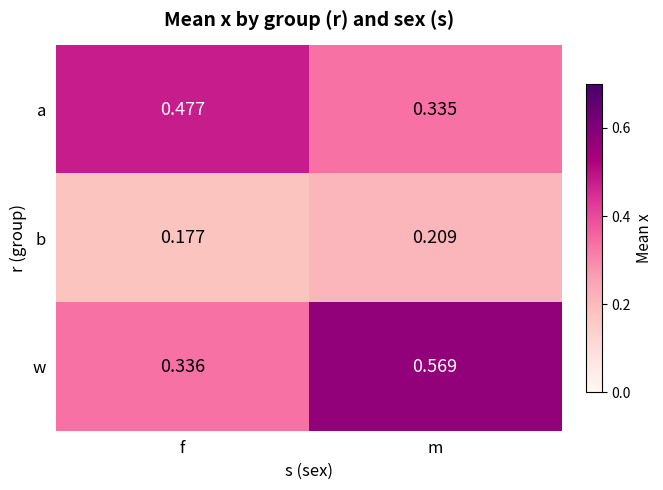

At which category is the sum across all series the highest?

m